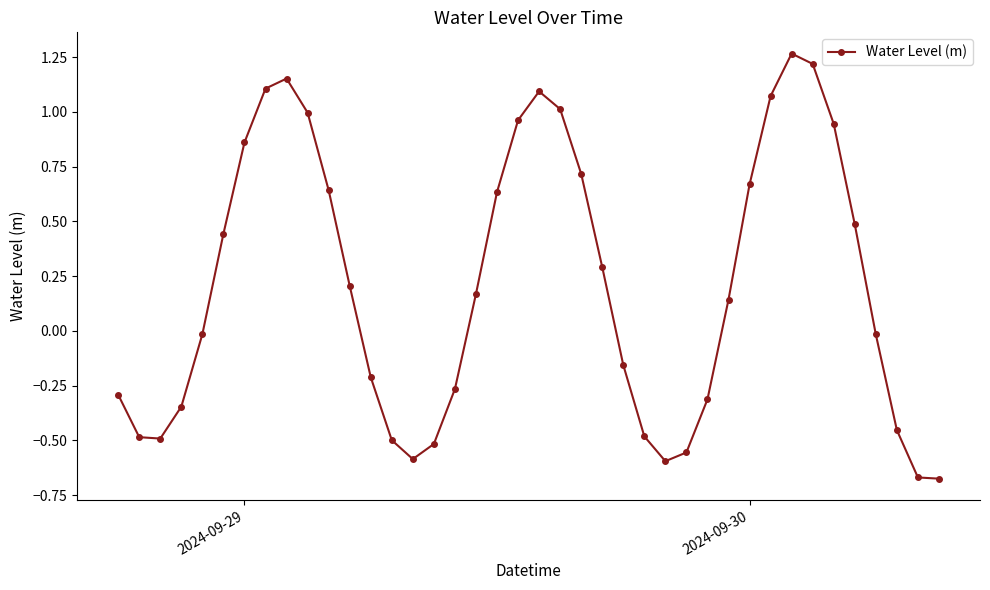

How many points are higher than both their immediate neighbors (excluding endpoints)?

3